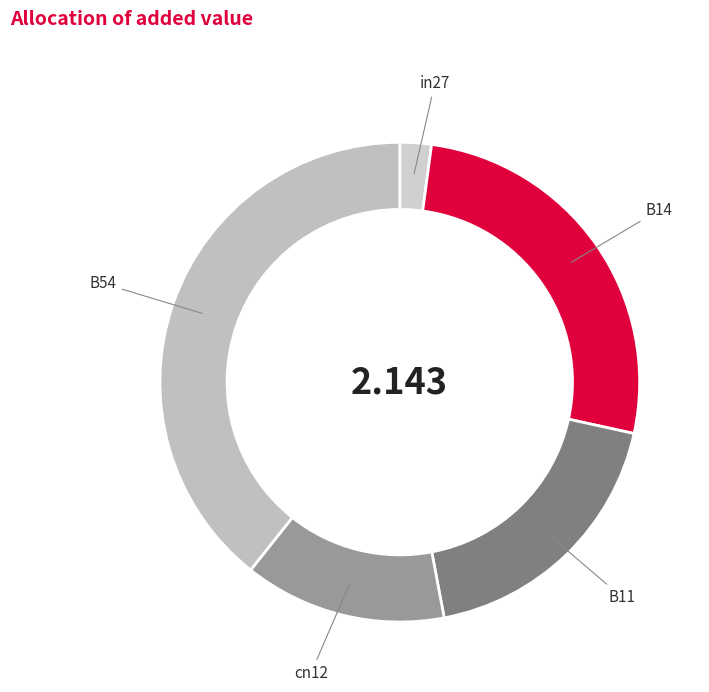

Does in27 account for over 50% of the chart?

No